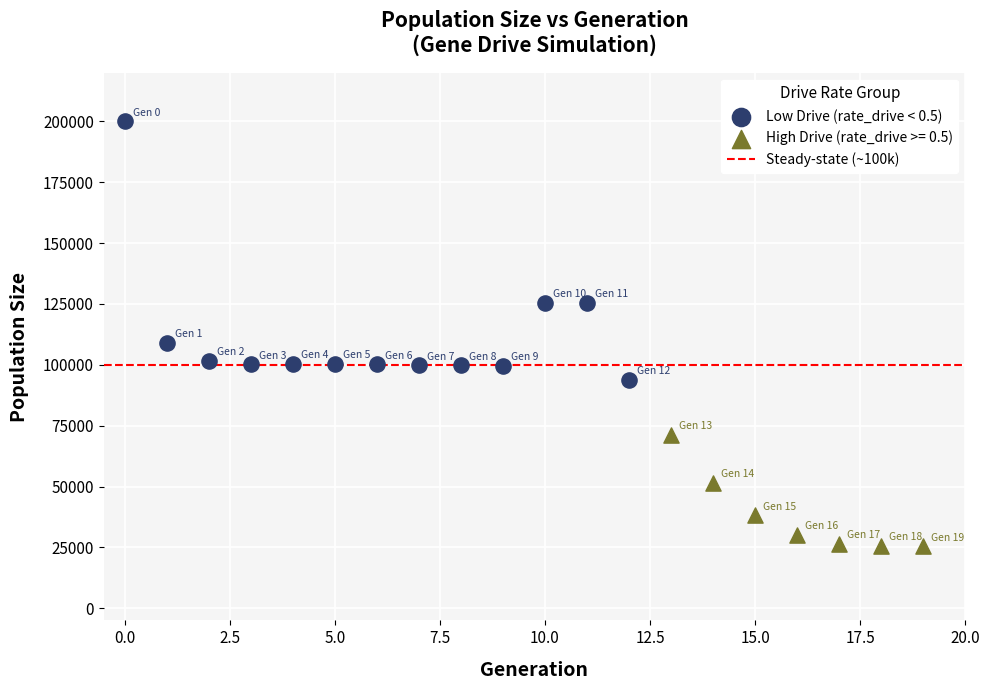

Which series has the largest Y range (max minus min)?

Low Drive (rate_drive < 0.5)